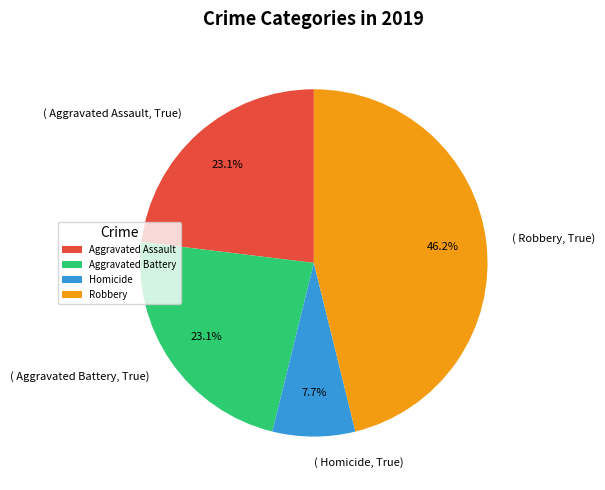

True or false: Robbery accounts for 60% of the total.

False